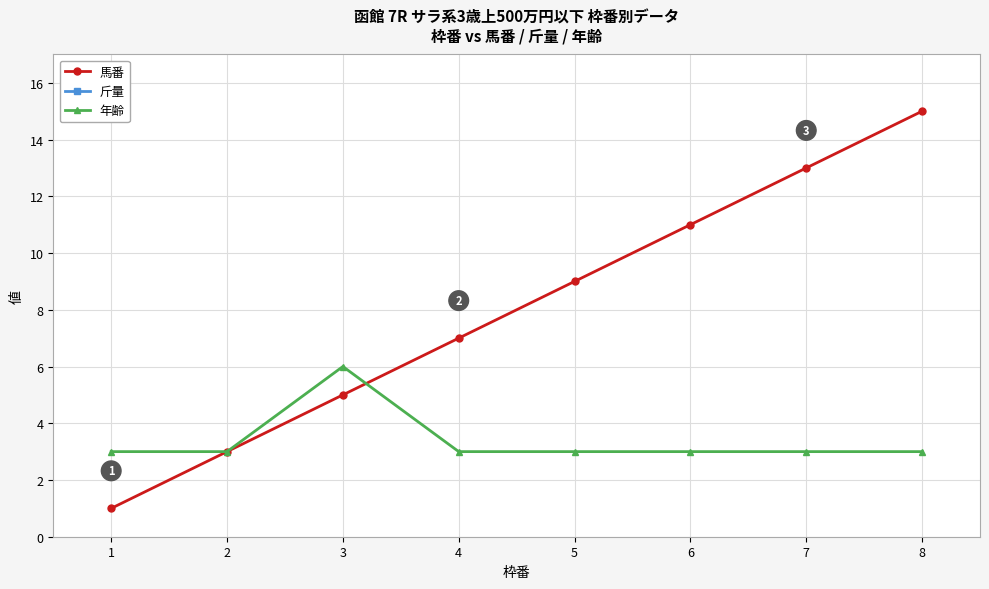

At how many categories does at least one series exceed 18?

8